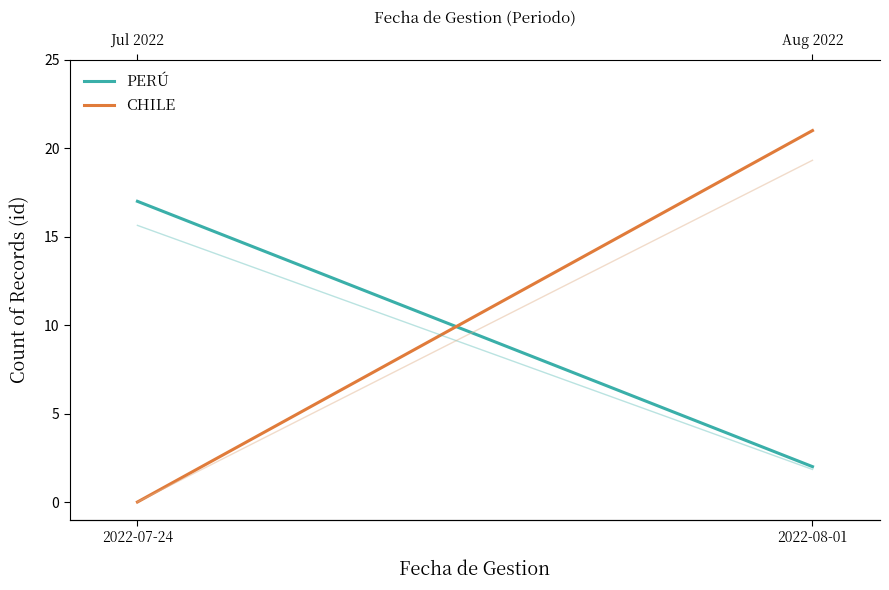

Between 2022-07-24 and 2022-08-01, which series saw the biggest shift?

CHILE